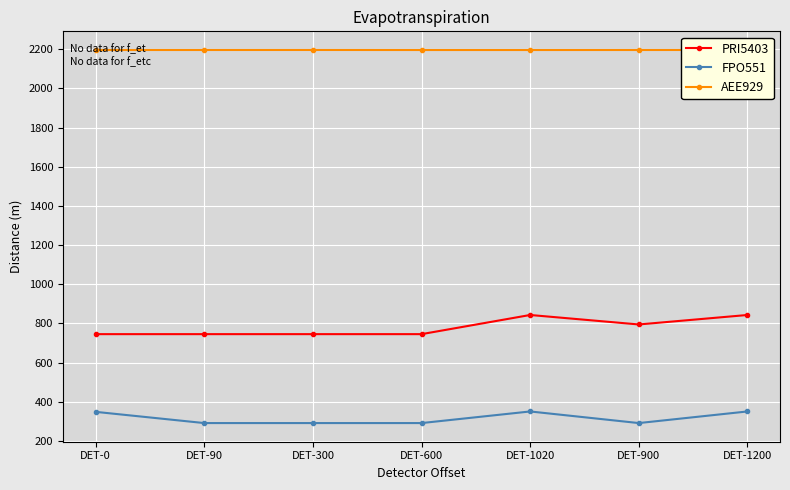

Is it true that PRI5403 equals 745.2 at DET-0?

True